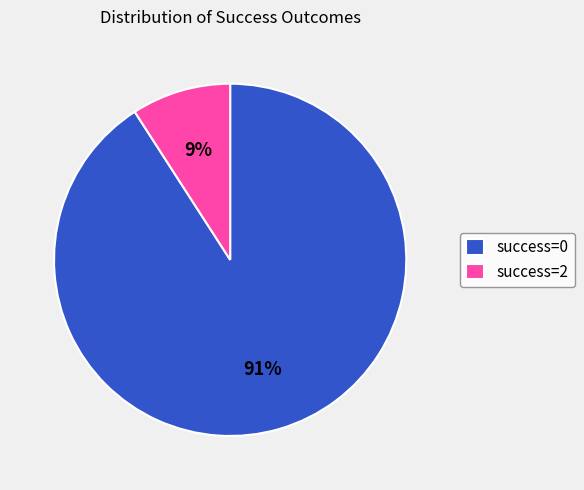

Combined, do success=0 and success=2 account for over 50%?

Yes